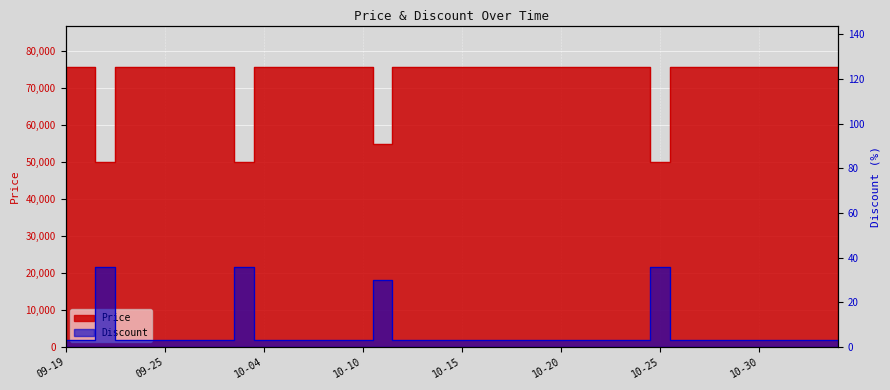

List the labels in order of Price value, smallest first.

2023-09-21, 2023-10-03, 2023-10-25, 2023-10-11, 2023-09-19, 2023-09-20, 2023-09-22, 2023-09-23, 2023-09-25, 2023-09-26, 2023-09-29, 2023-10-02, 2023-10-04, 2023-10-05, 2023-10-06, 2023-10-07, 2023-10-09, 2023-10-10, 2023-10-12, 2023-10-13, 2023-10-14, 2023-10-15, 2023-10-16, 2023-10-17, 2023-10-18, 2023-10-19, 2023-10-20, 2023-10-21, 2023-10-22, 2023-10-23, 2023-10-24, 2023-10-26, 2023-10-27, 2023-10-28, 2023-10-29, 2023-10-30, 2023-10-31, 2023-11-01, 2023-11-03, 2023-11-04